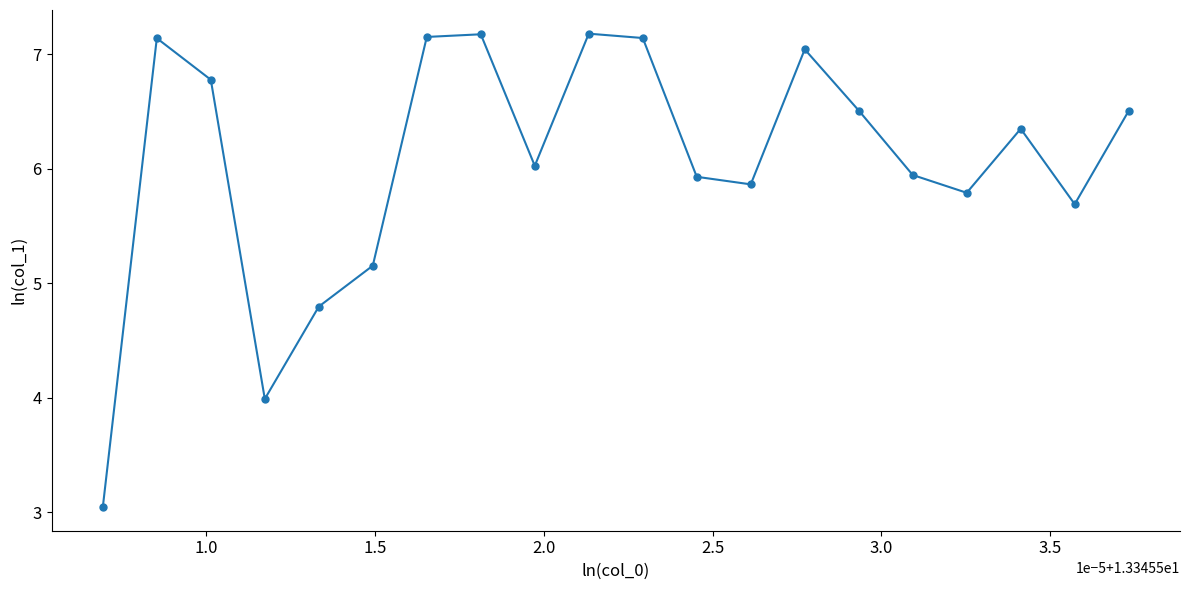

What is the minimum value shown in the chart?

3.0